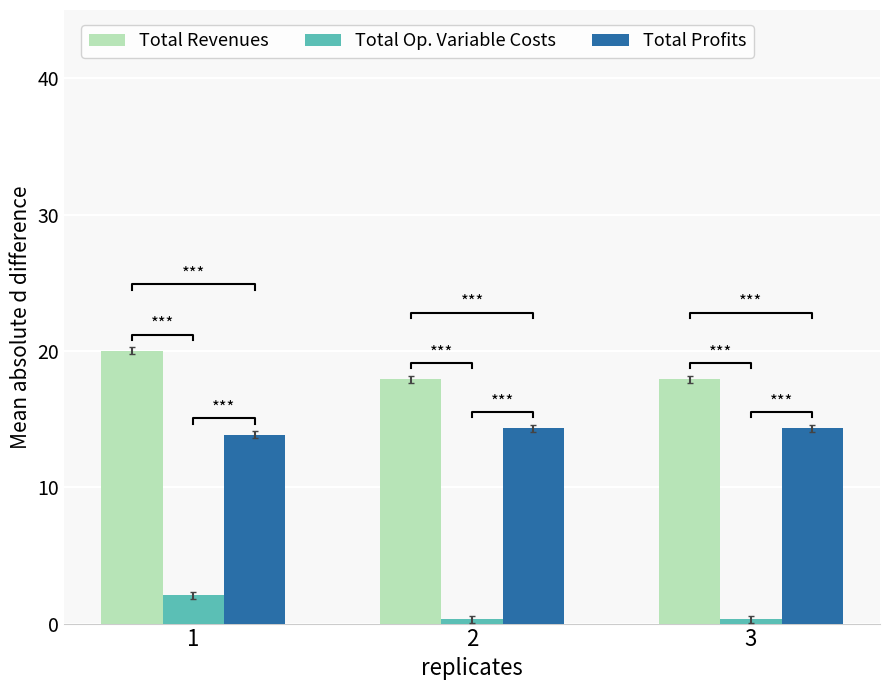

Is the value of Total Profits at 1 greater than the value of Total Operation Variable Costs at 1?

Yes